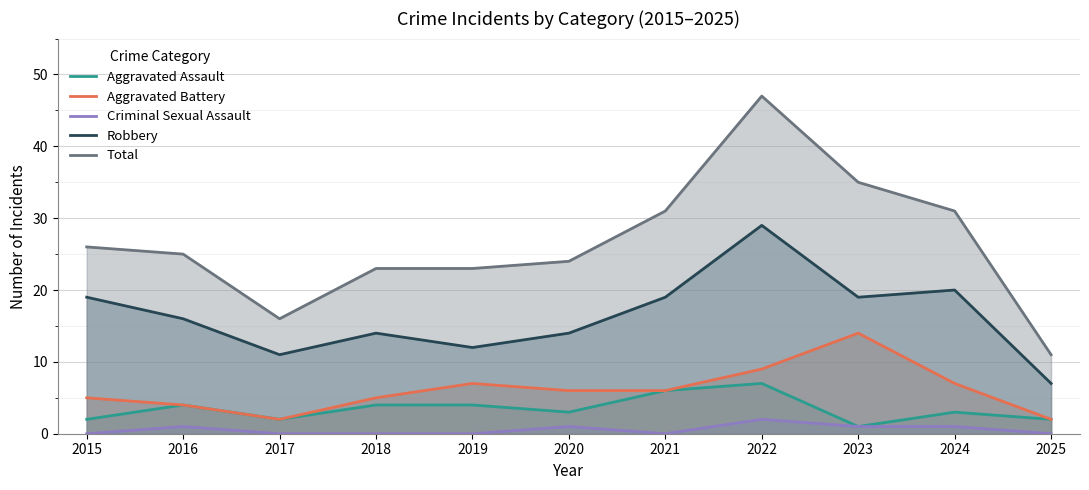

Reading left to right, list all the values displayed in this chart.

Aggravated Assault: 2	4	2	4	4	3	6	7	1	3	2
Aggravated Battery: 5	4	2	5	7	6	6	9	14	7	2
Criminal Sexual Assault: 0	1	0	0	0	1	0	2	1	1	0
Robbery: 19	16	11	14	12	14	19	29	19	20	7
Total: 26	25	16	23	23	24	31	47	35	31	11